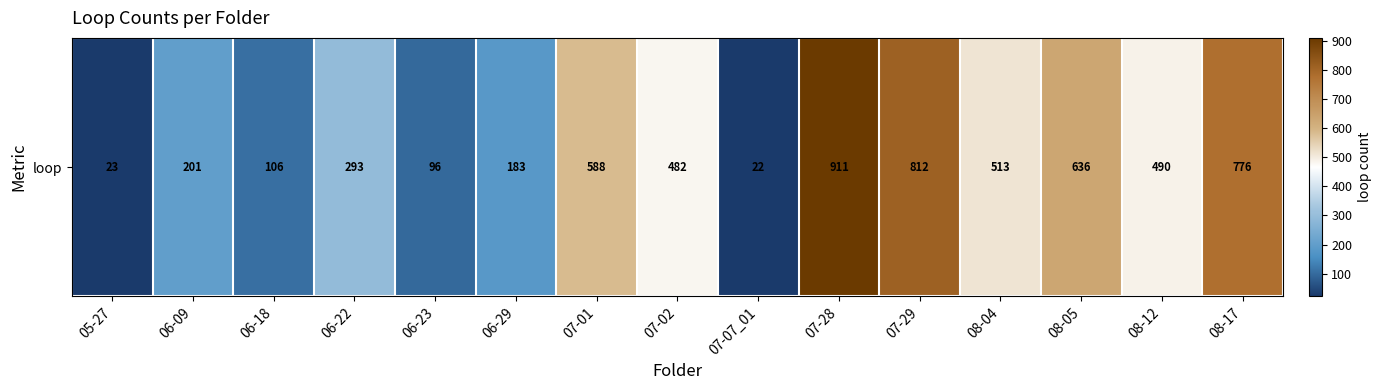

What is the change in value from 06-23 to 07-07_01?

-74